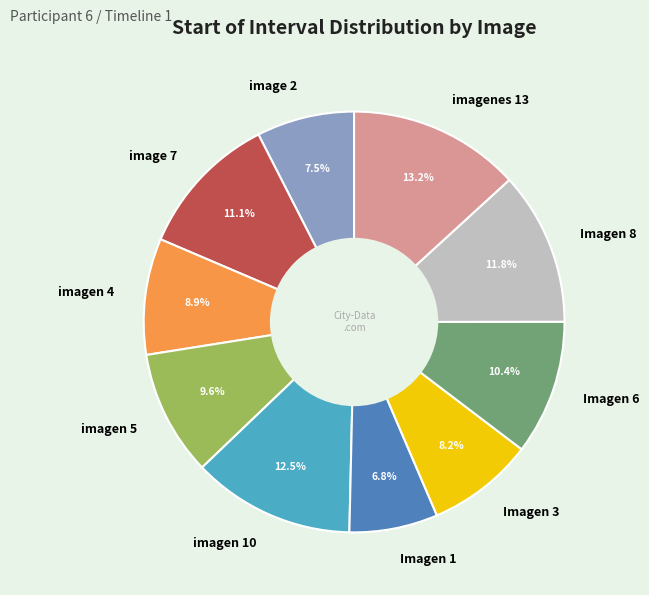

The Imagen 6 slice represents 10% of the pie. True or false?

True